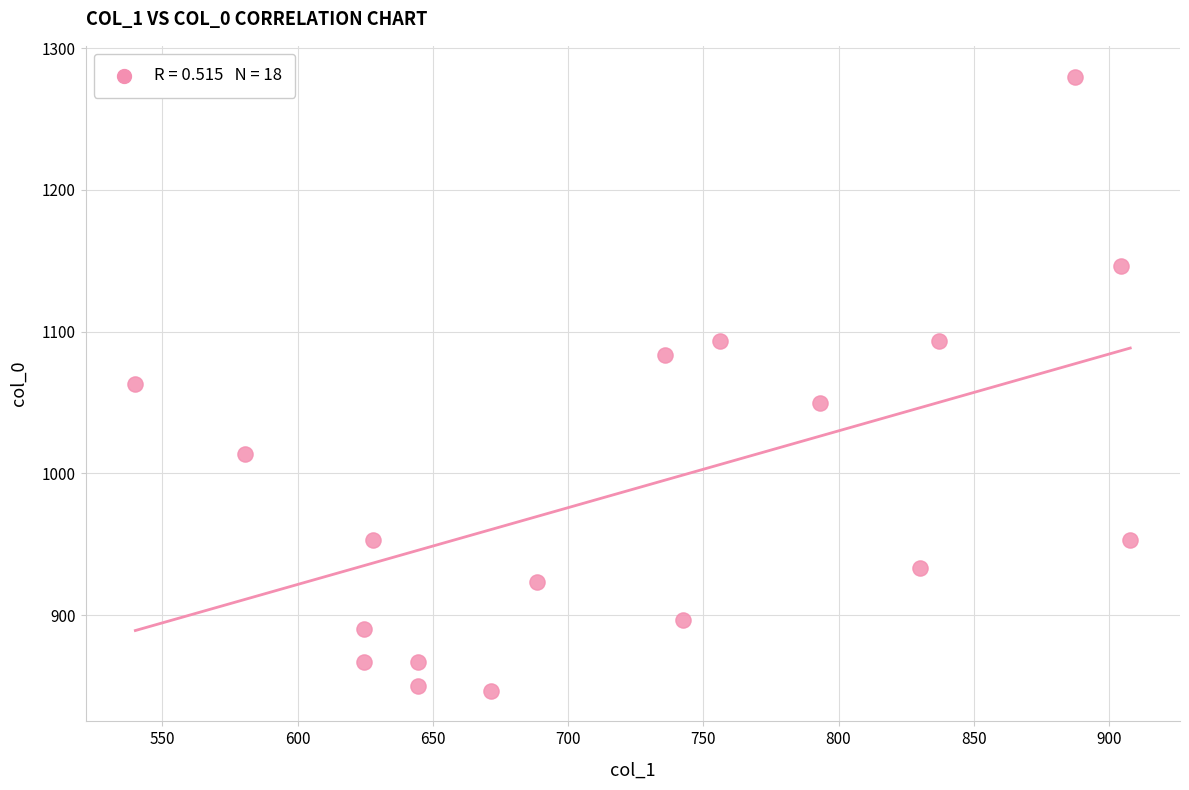

What is the range of X values (max minus min)?

367.9